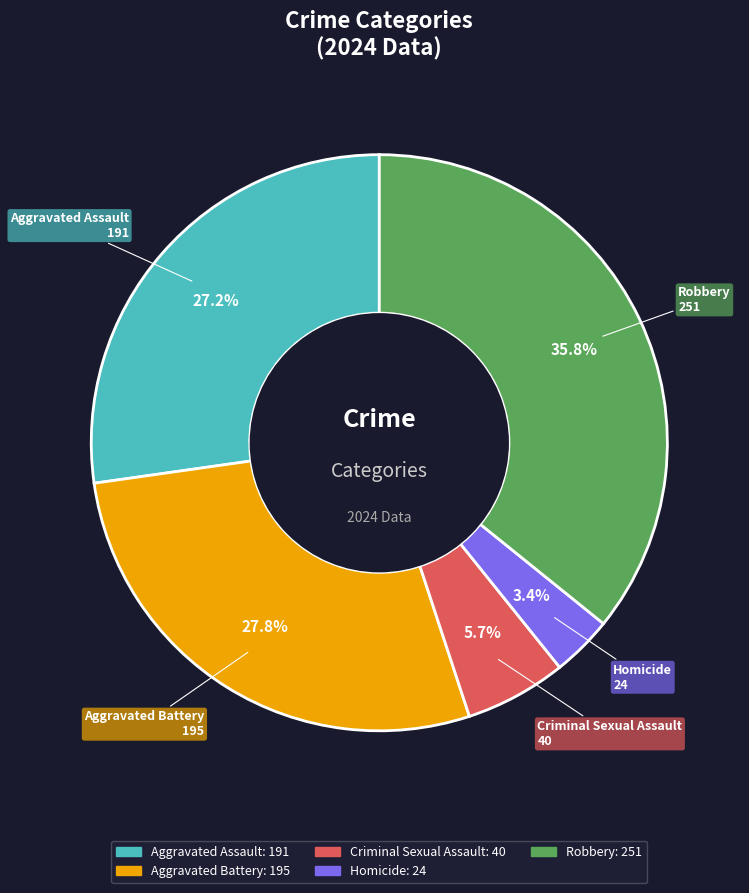

True or false: Criminal Sexual Assault accounts for 1% of the total.

False